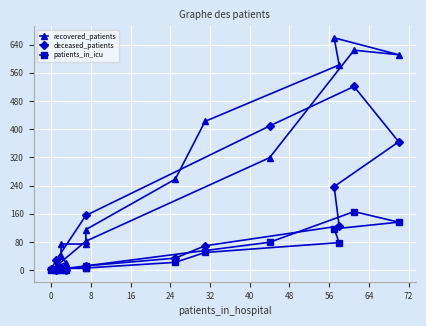

What is the total value across all series at 40?

314